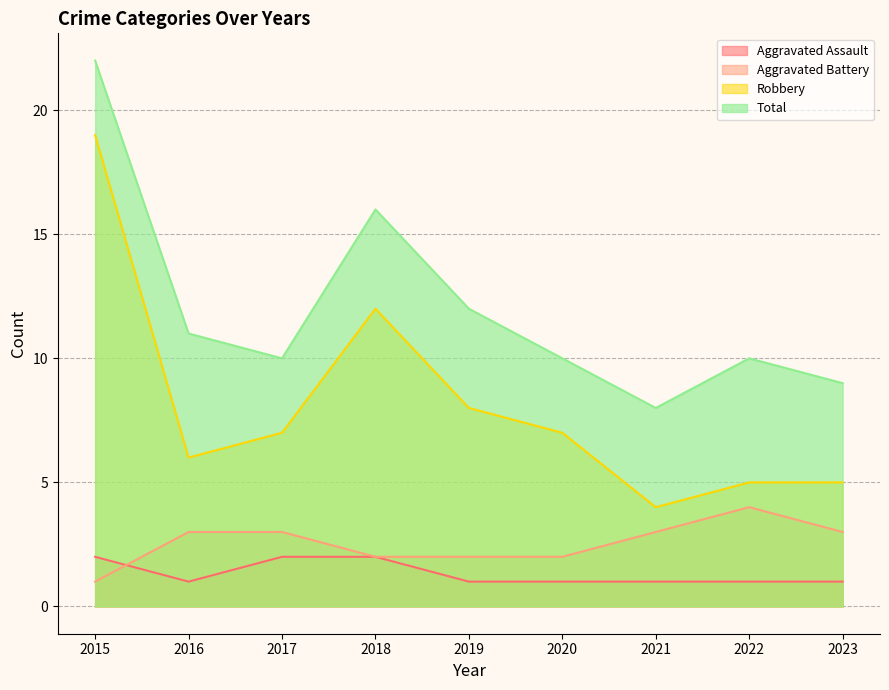

At which category does Aggravated Battery reach its first local peak?

2022